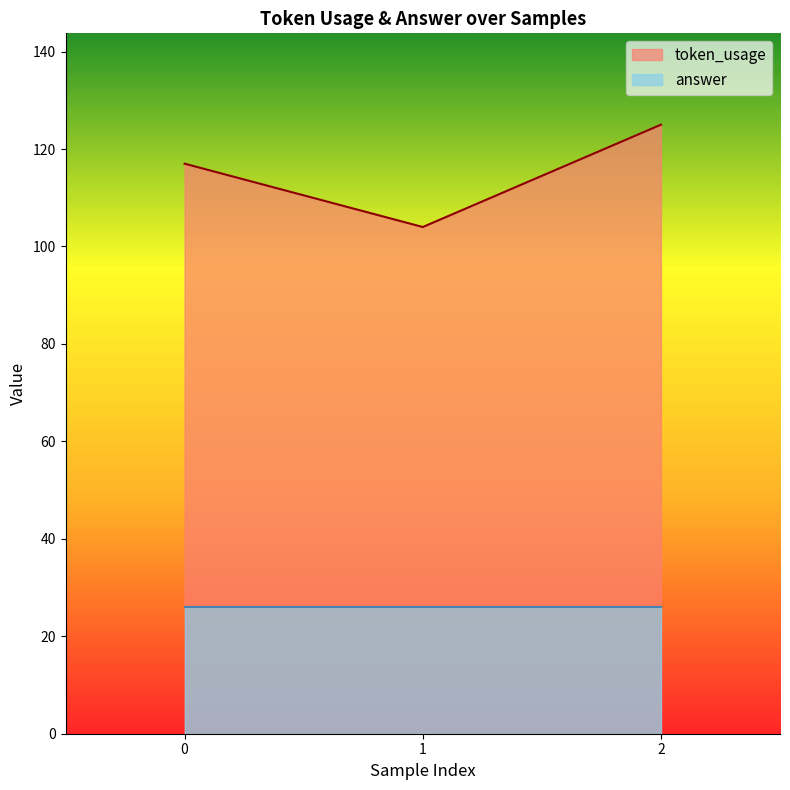

True or false: the data shows 171 at 1.

False